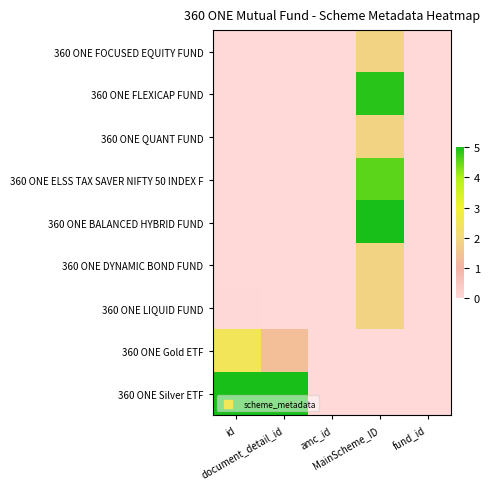

Which series has the largest range (max minus min)?

360 ONE BALANCED HYBRID FUND